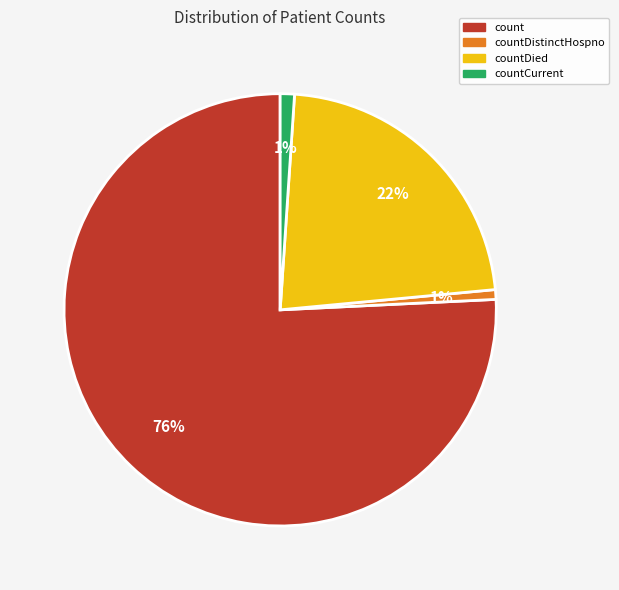

To the nearest percent, what is the average slice percentage?

25%